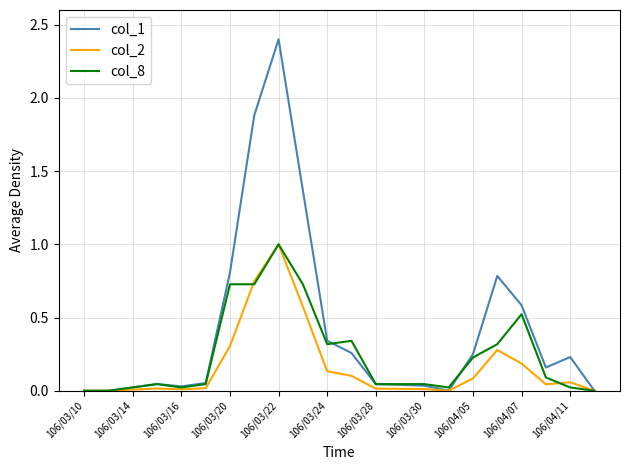

Which series has the largest total across all categories?

col_1